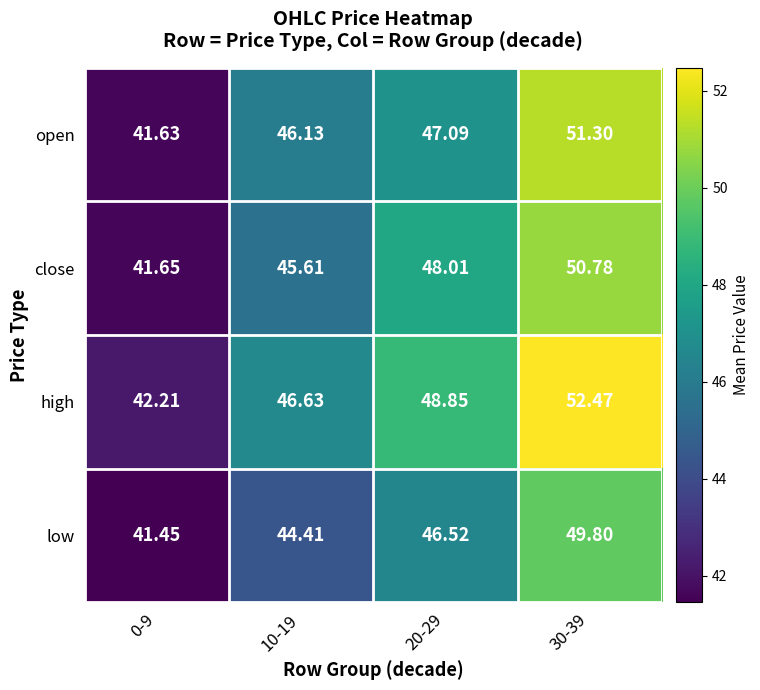

List the series in order of their peak value, lowest first.

low, close, open, high